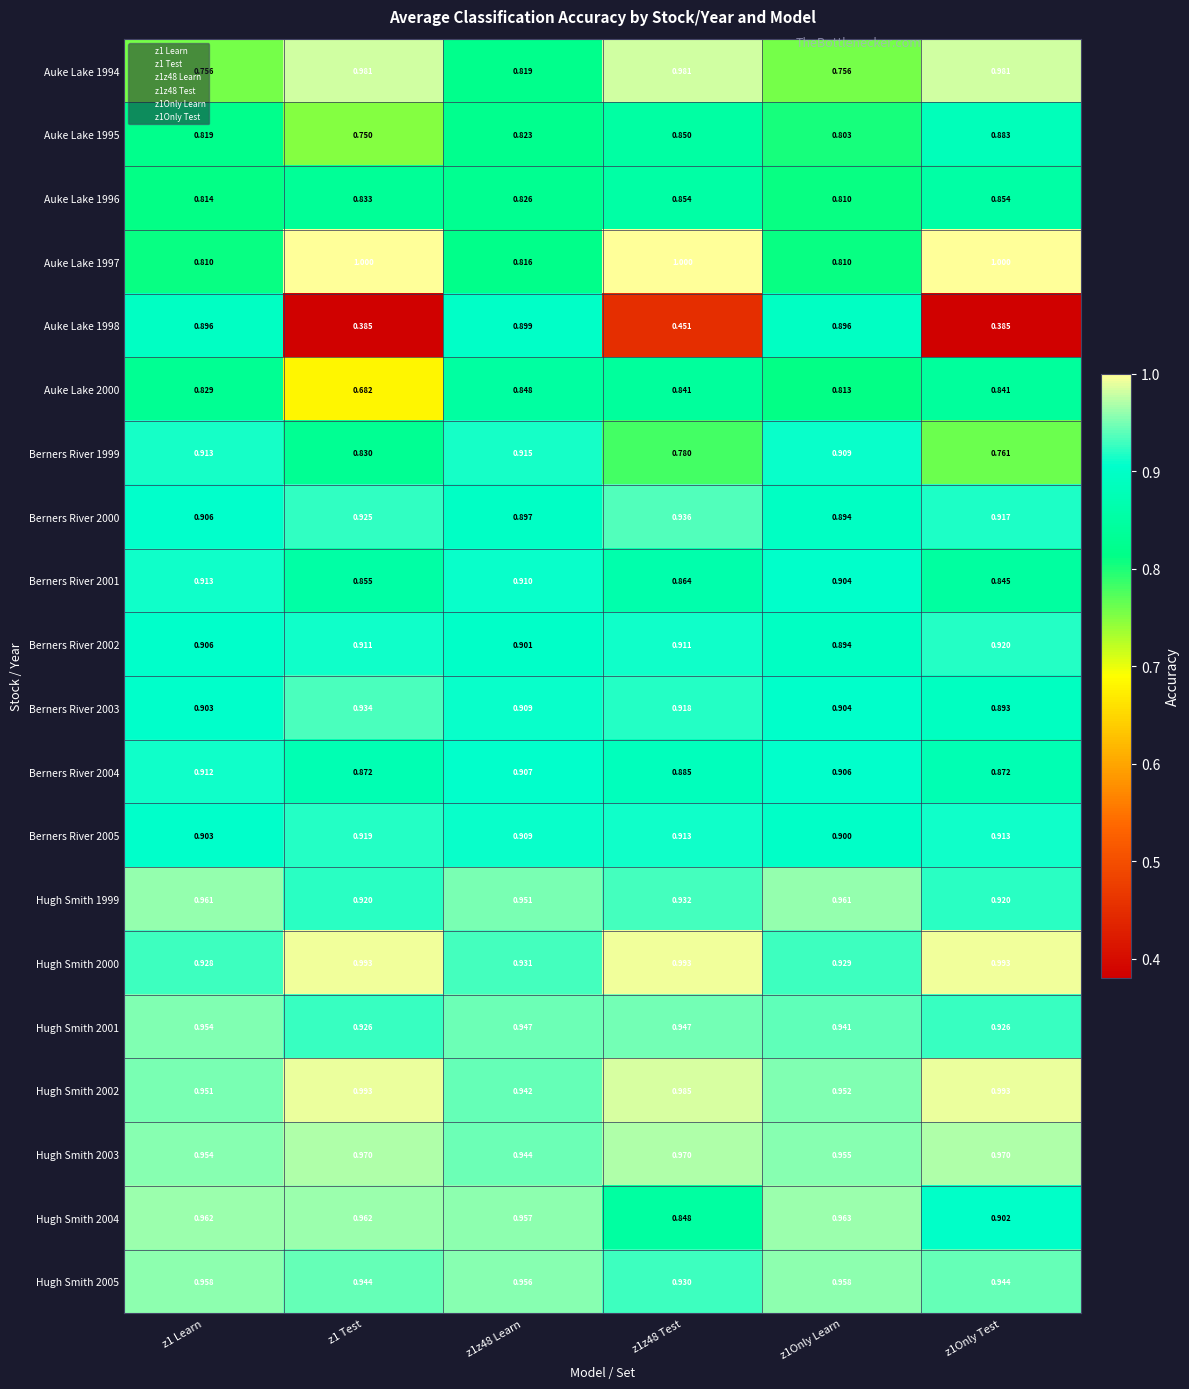

Is the value of Hugh Smith 2005 at z1Only Test greater than the value of Hugh Smith 2004 at z1 Test?

No